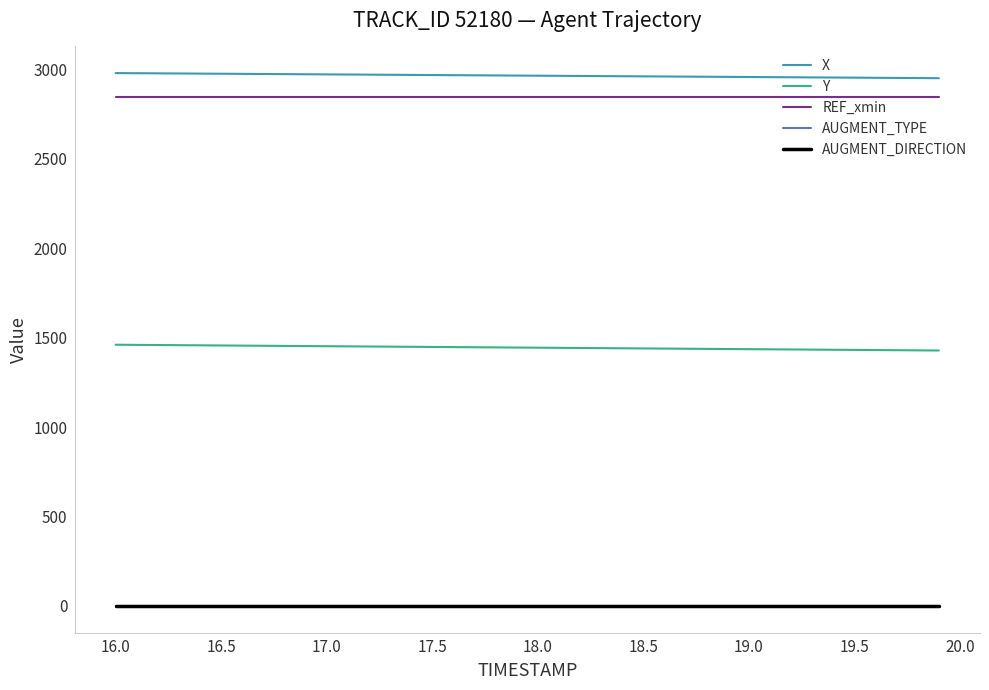

Does the chart display data point markers on the line(s)?

No